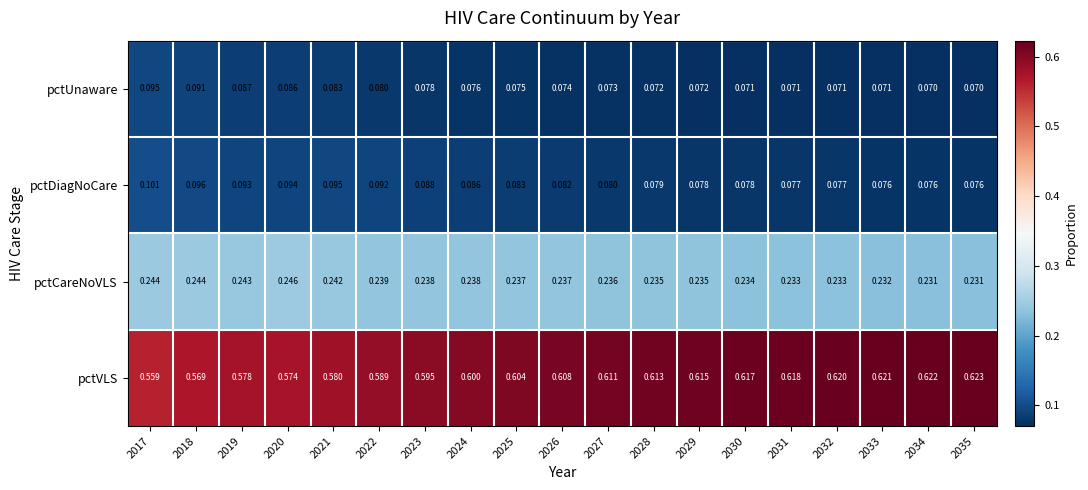

At 2024, list the series in order from smallest to largest.

pctUnaware, pctDiagNoCare, pctCareNoVLS, pctVLS